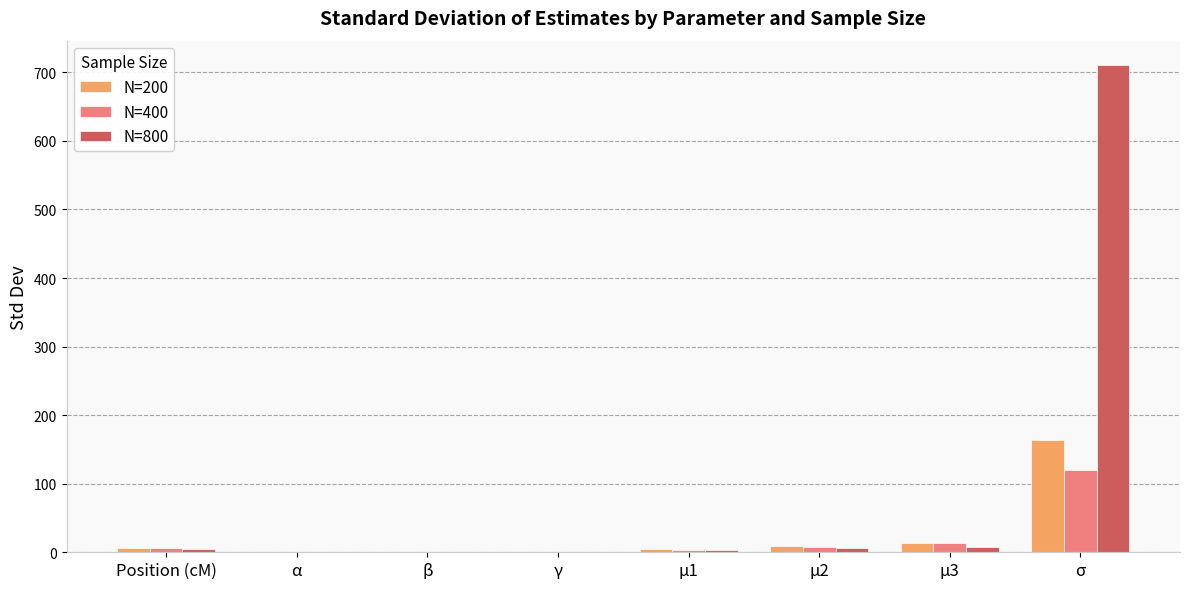

Which series has the largest total across all categories?

N=800